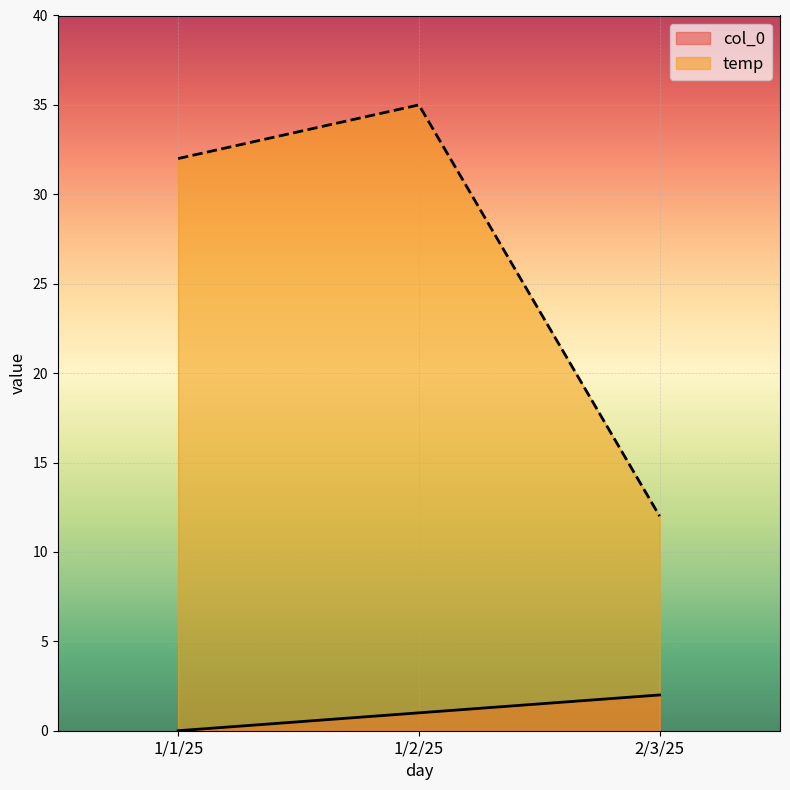

True or false: temp has a value of 35 at 1/2/25.

True